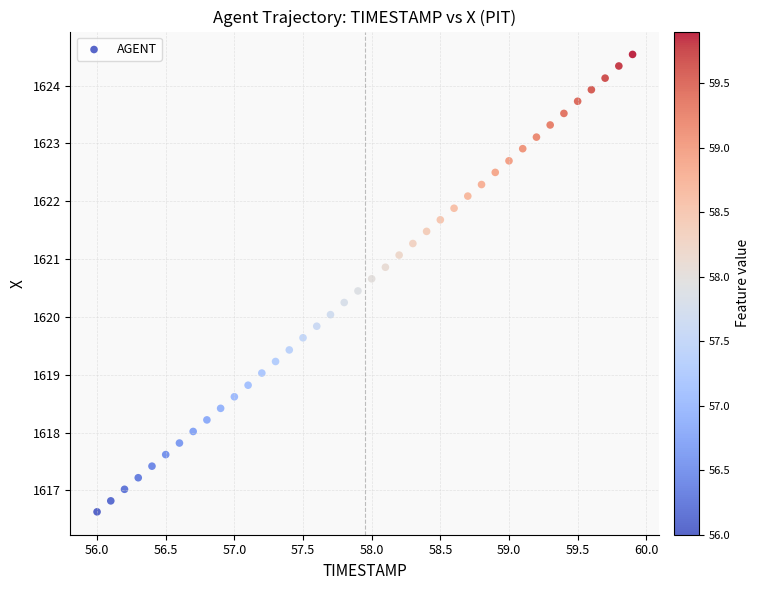

What is the range of X values (max minus min)?

3.9